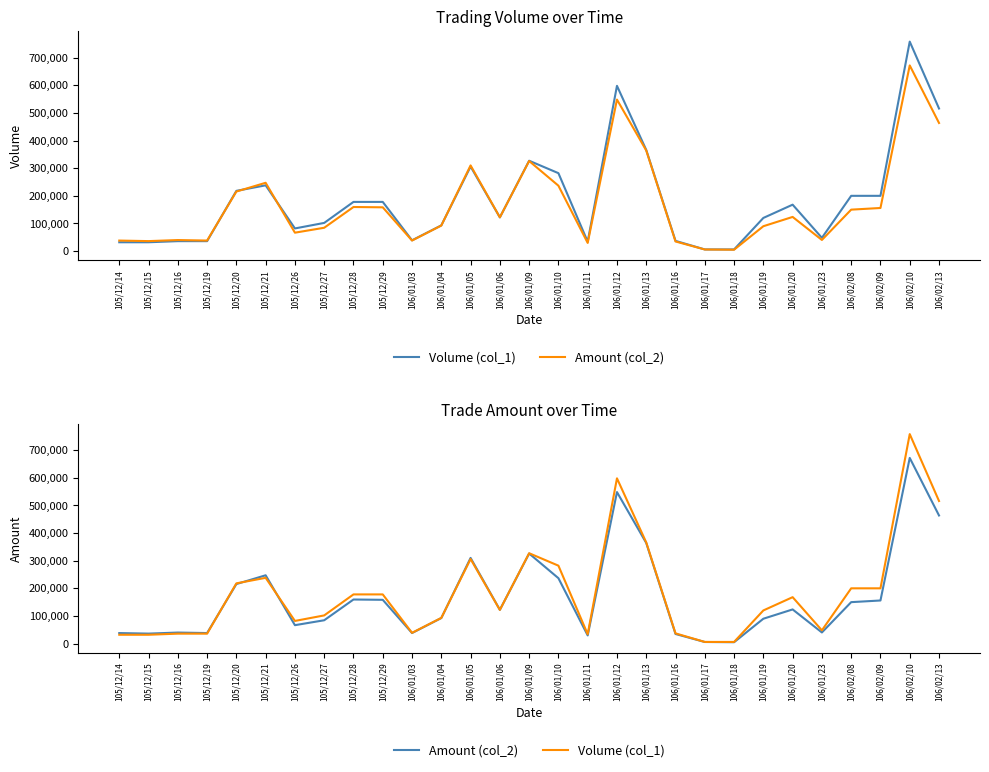

What is the maximum value shown in the chart?

758000